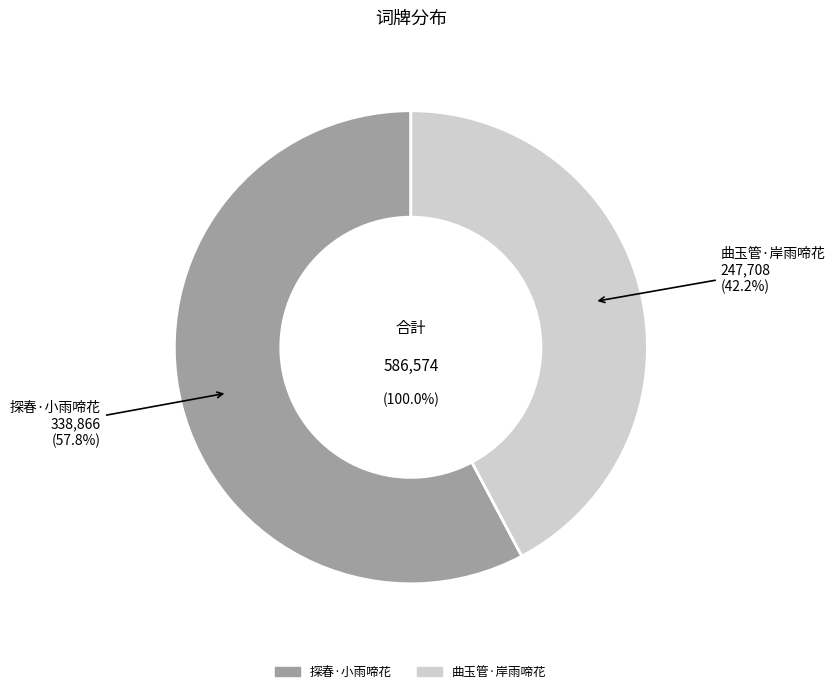

What is the change in value from 探春·小雨啼花 to 曲玉管·岸雨啼花?

-91158